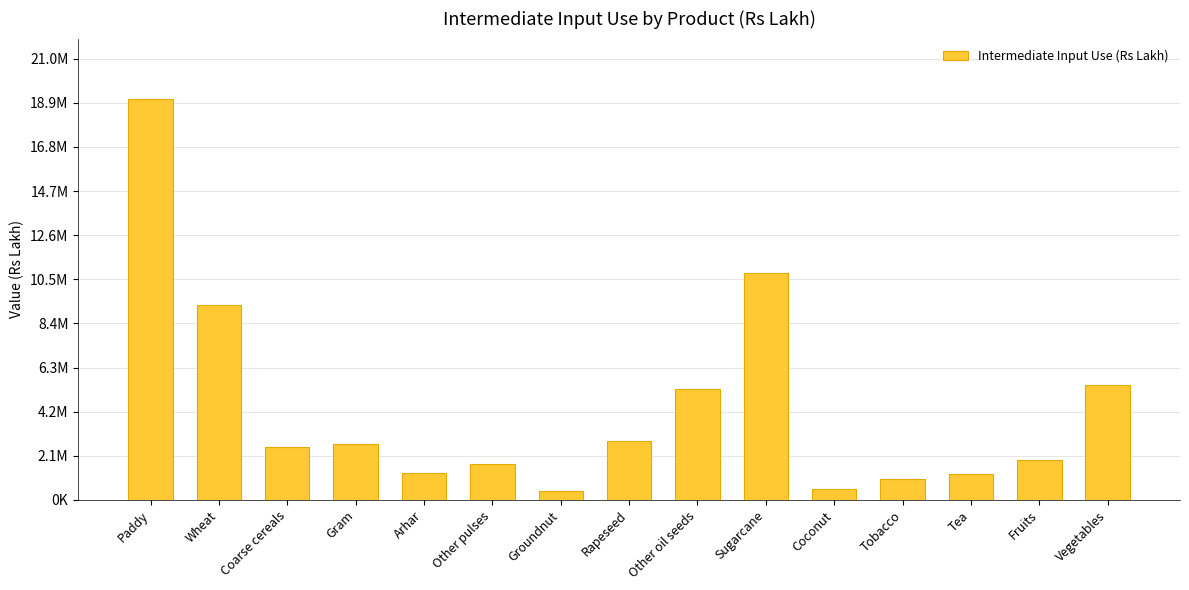

List the labels in order of value, largest first.

Paddy, Sugarcane, Wheat, Vegetables, Other oil seeds, Rapeseed, Gram, Coarse cereals, Fruits, Other pulses, Arhar, Tea, Tobacco, Coconut, Groundnut